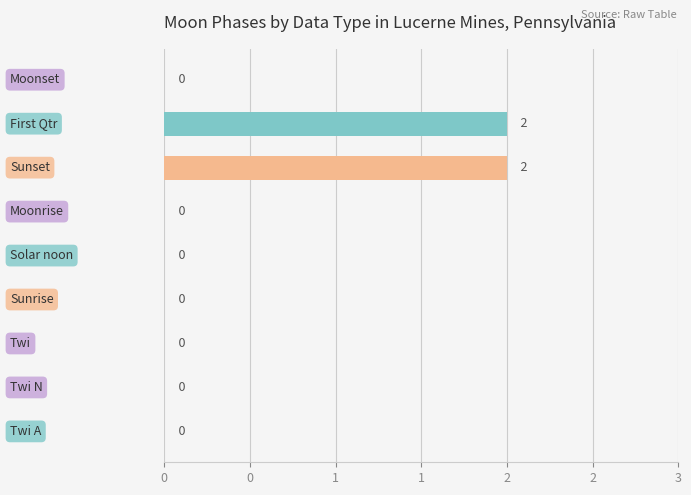

What is the difference between the second highest and minimum values?

2